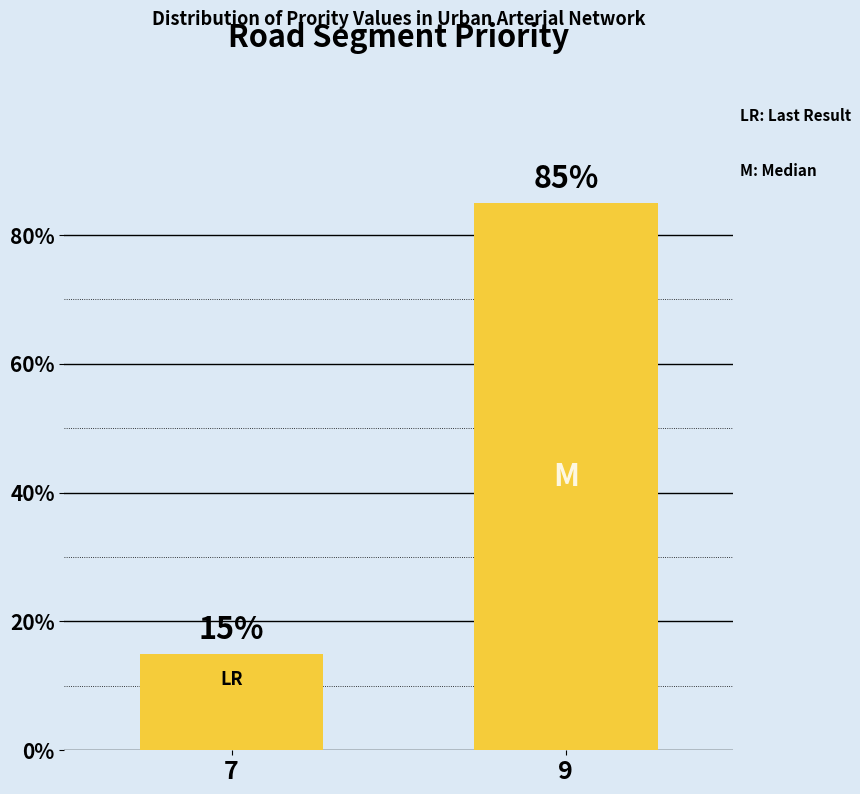

What is the maximum value shown in the chart?

85